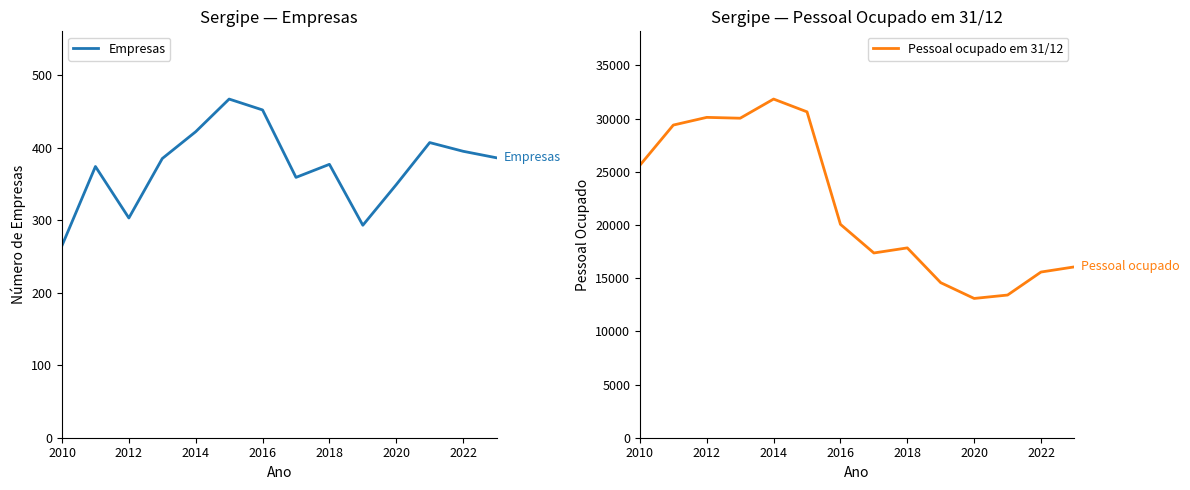

The Pessoal ocupado em 31/12 series shows 56435 at 2014. True or false?

False